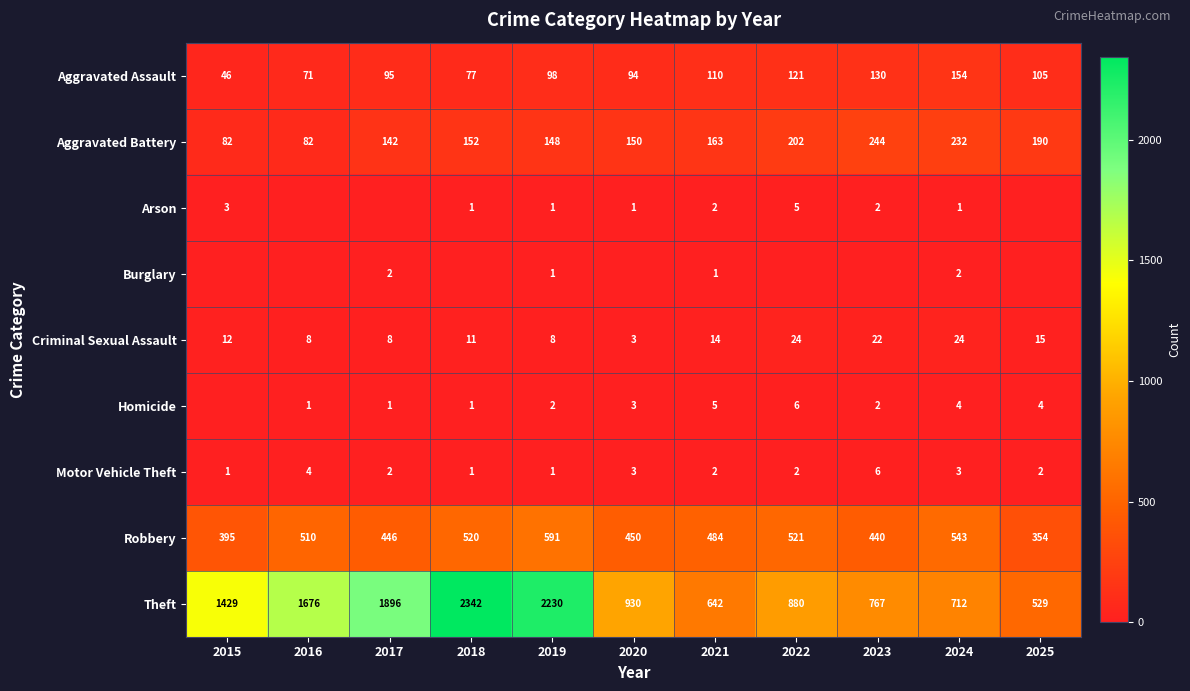

At 2024, list the series in order from largest to smallest.

Theft, Robbery, Aggravated Battery, Aggravated Assault, Criminal Sexual Assault, Homicide, Motor Vehicle Theft, Burglary, Arson